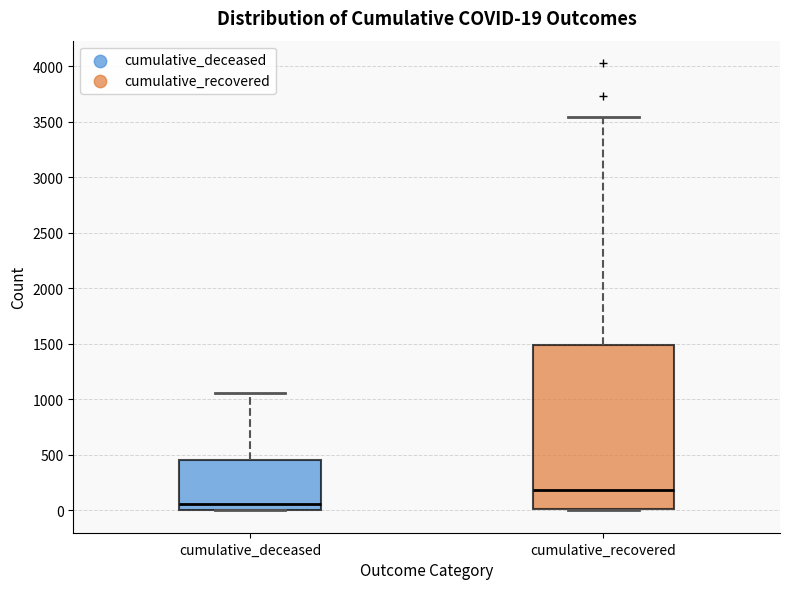

Which box has the lowest median line?

cumulative_deceased